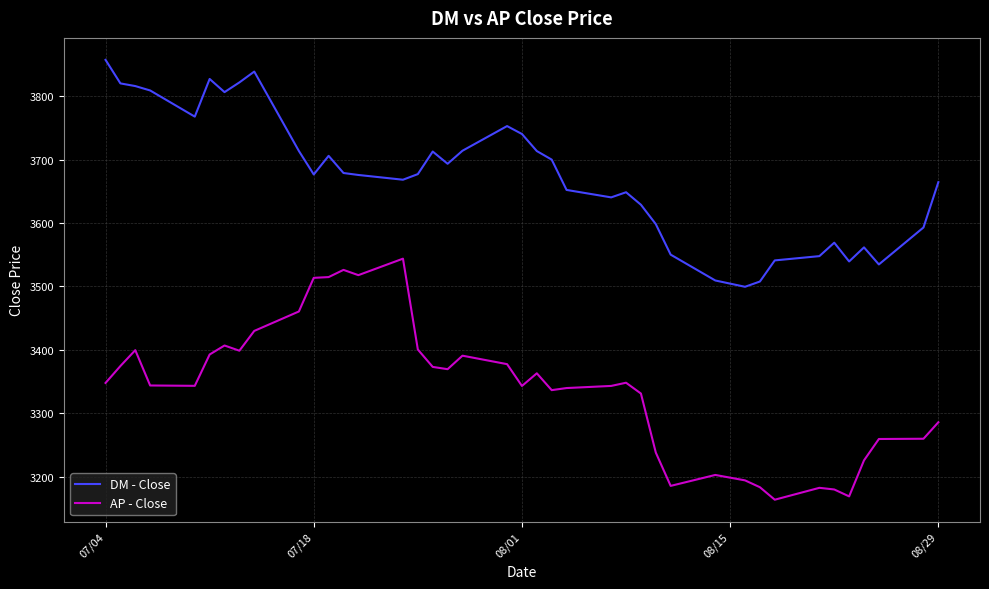

Which series has the largest total across all categories?

DM - Close